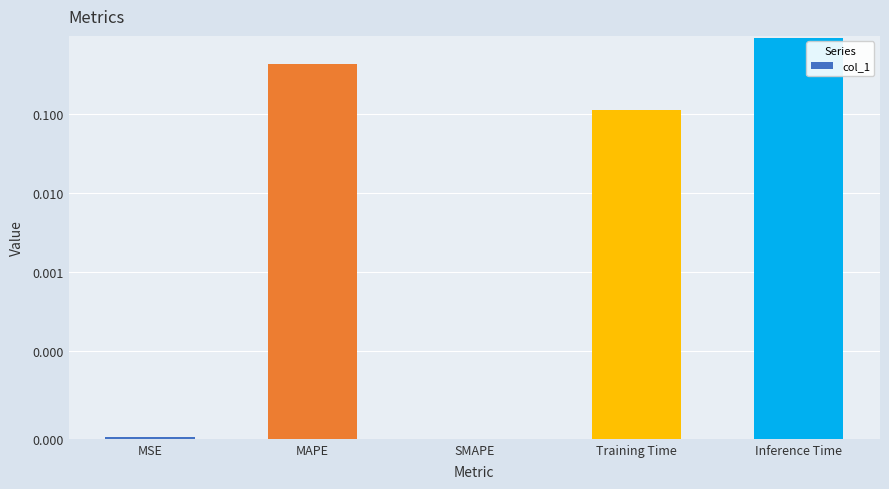

At which category does the chart reach its peak across all series?

Inference Time